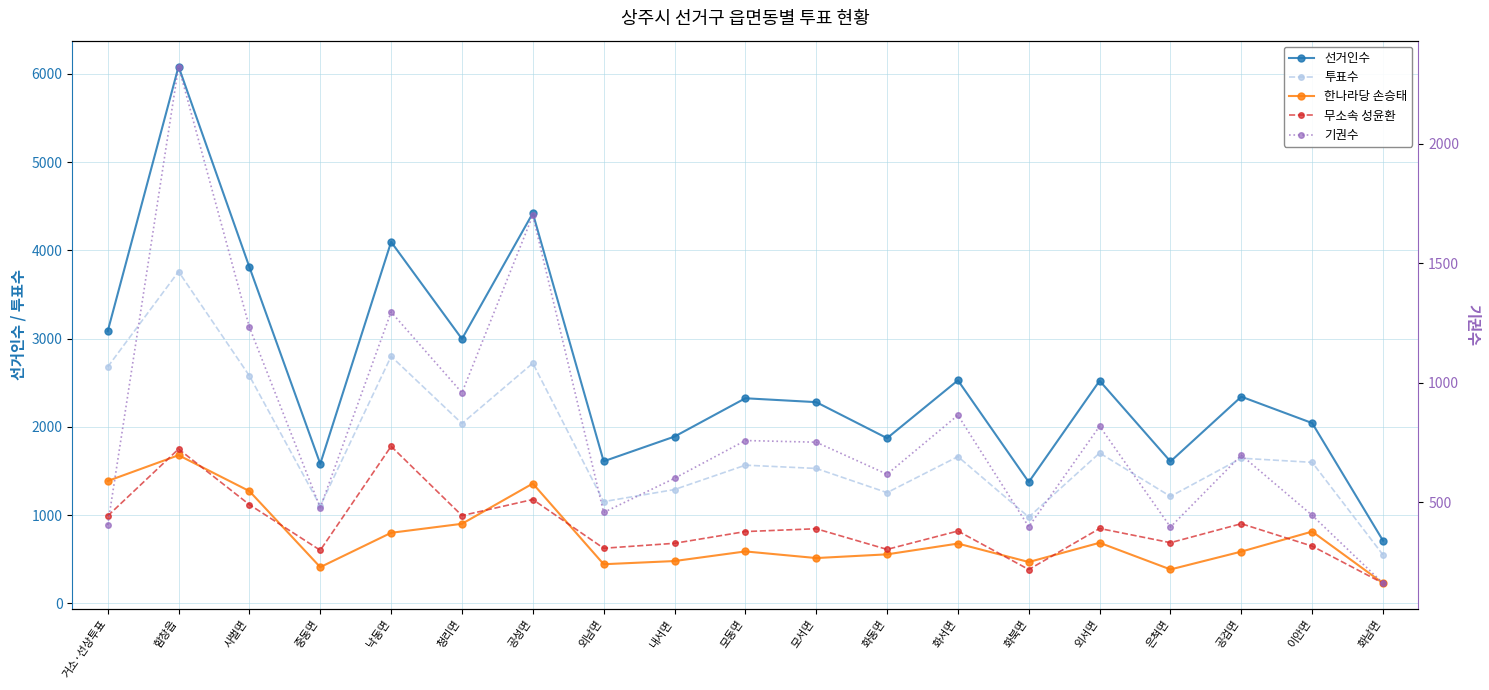

What is the value of the 선거인수 point at the 4th from the left?

1581